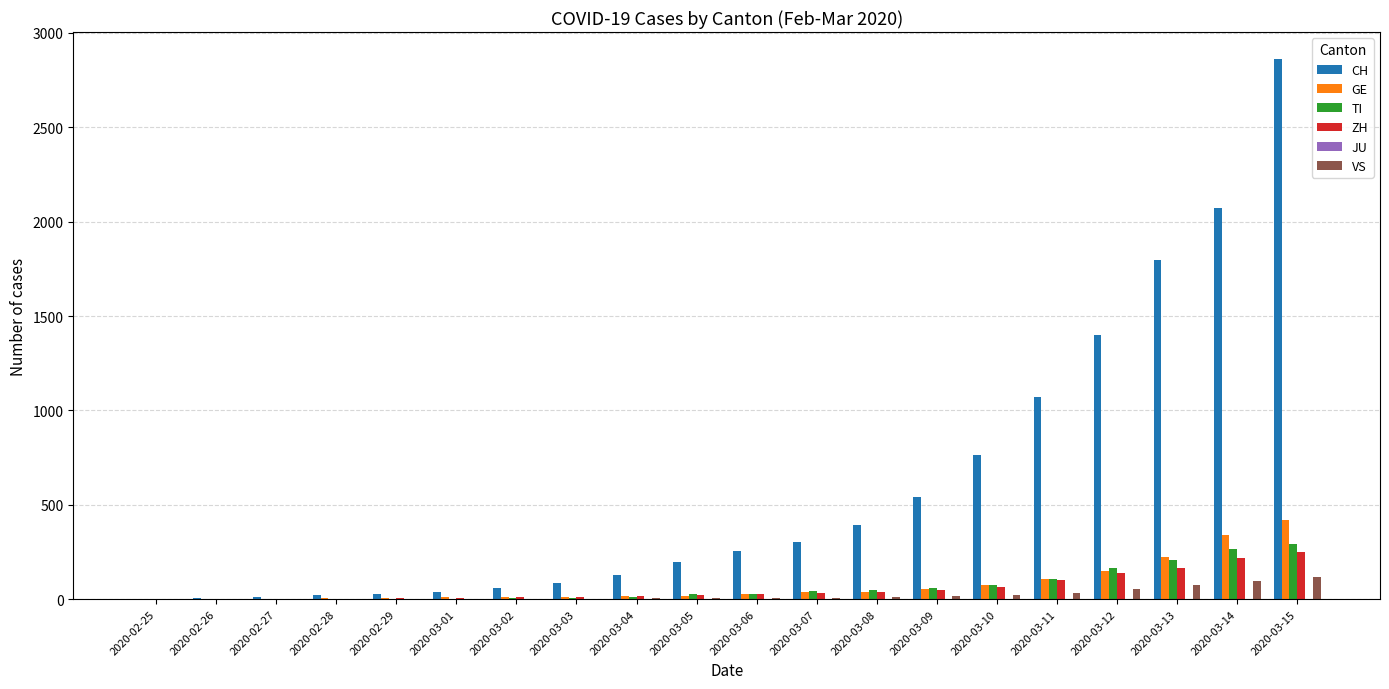

Which series has the largest total across all categories?

CH